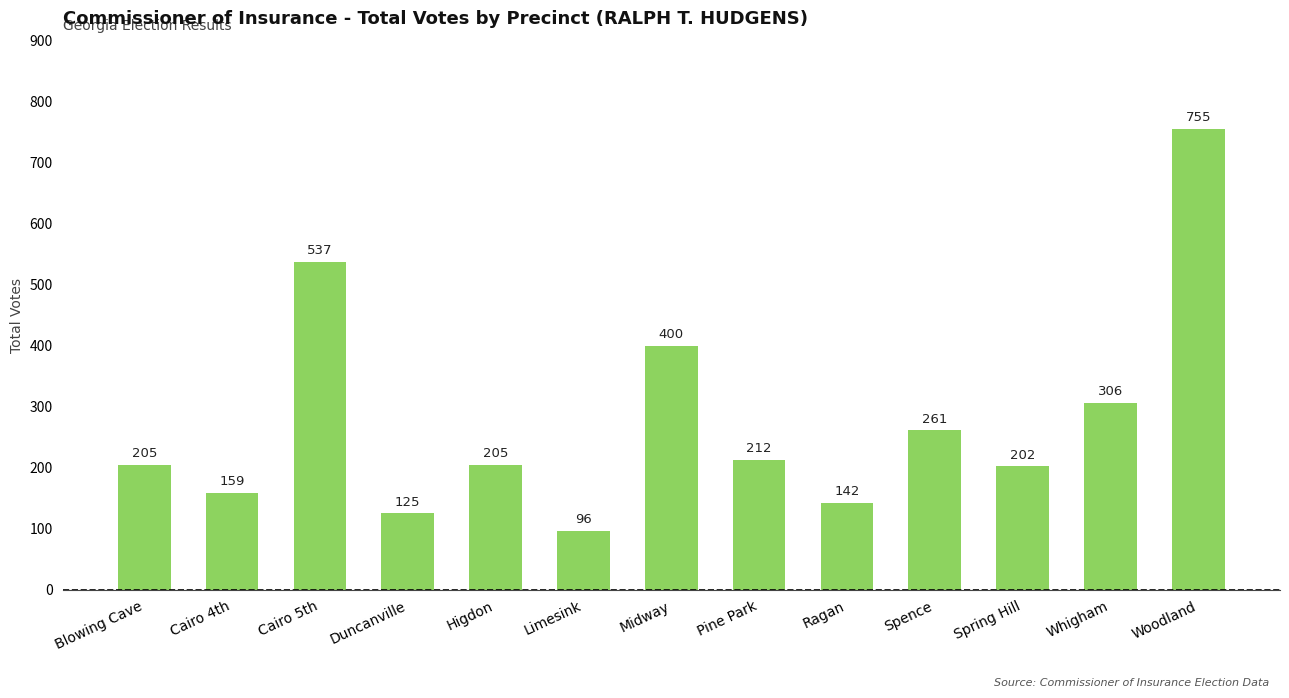

What is the sum of the values at Blowing Cave and Limesink?

301